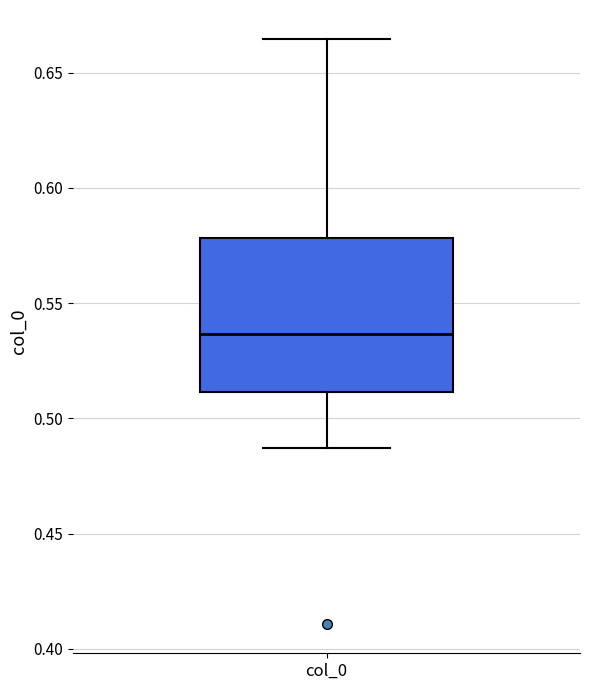

Transcribe this box plot: give where the median line is, the range the box spans, and where the two whiskers end, as read against the y-axis. The values are not printed on the chart, so give them approximately, as read against the axis.

median 0.535, box 0.510 to 0.580, whiskers 0.485 to 0.665